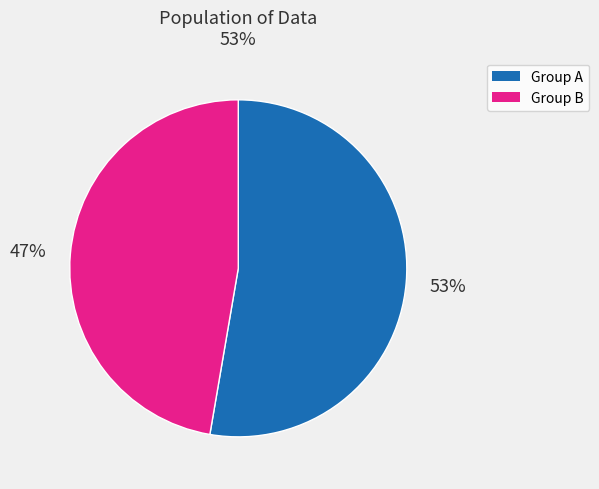

To the nearest percent, what is the average slice percentage?

50%